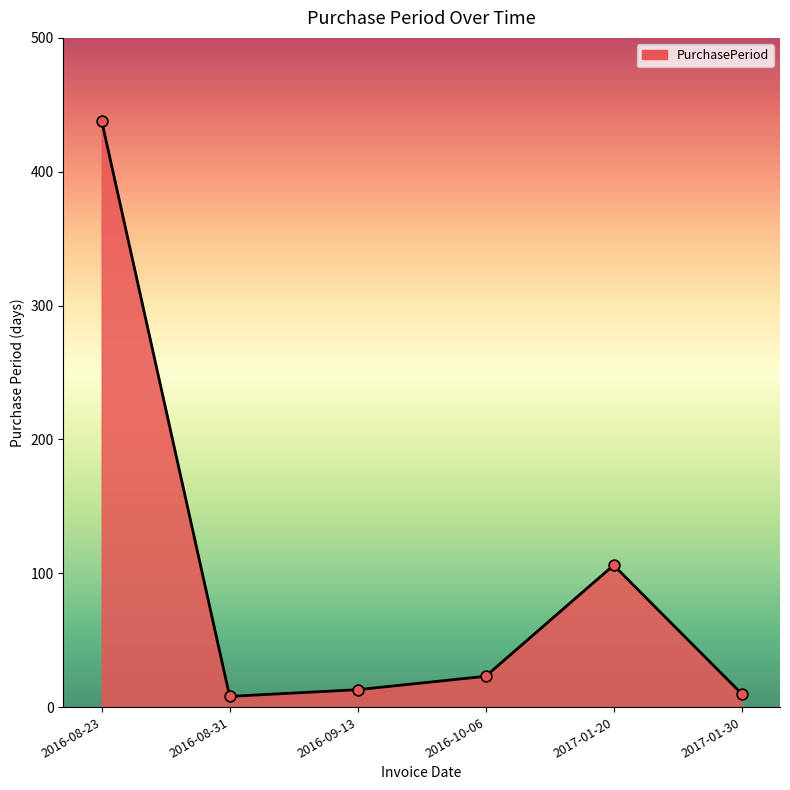

Which has a higher value, 2017-01-20 or 2016-09-13?

2017-01-20